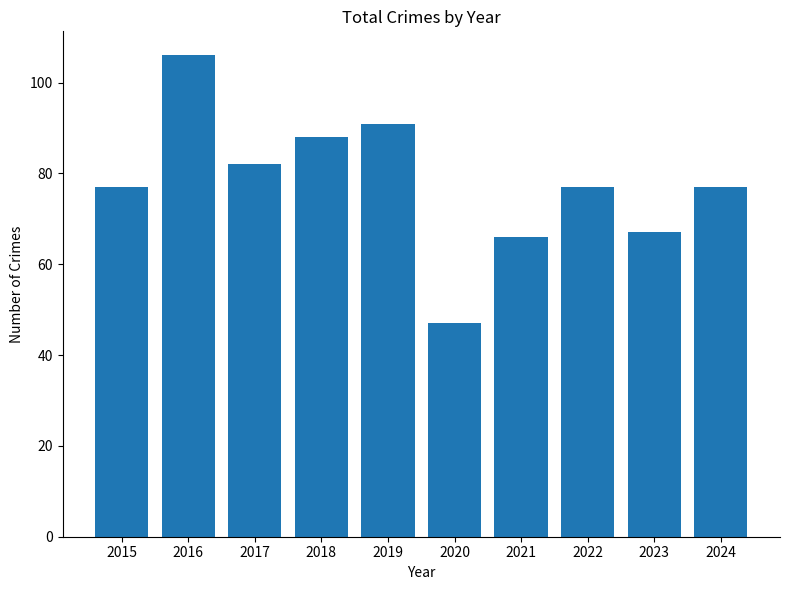

Which label corresponds to the smallest value in the chart?

2020